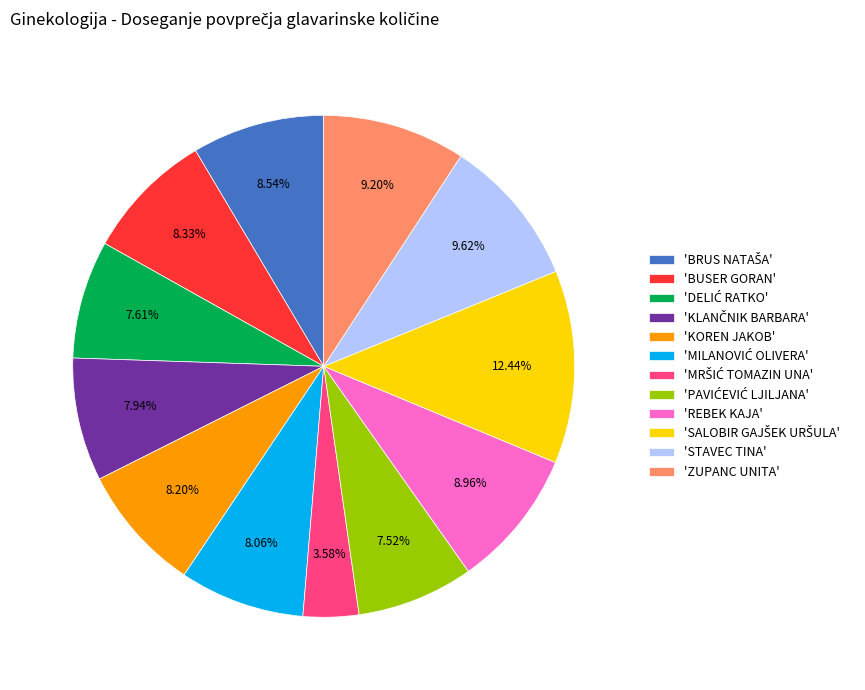

Does any single category account for the majority?

No